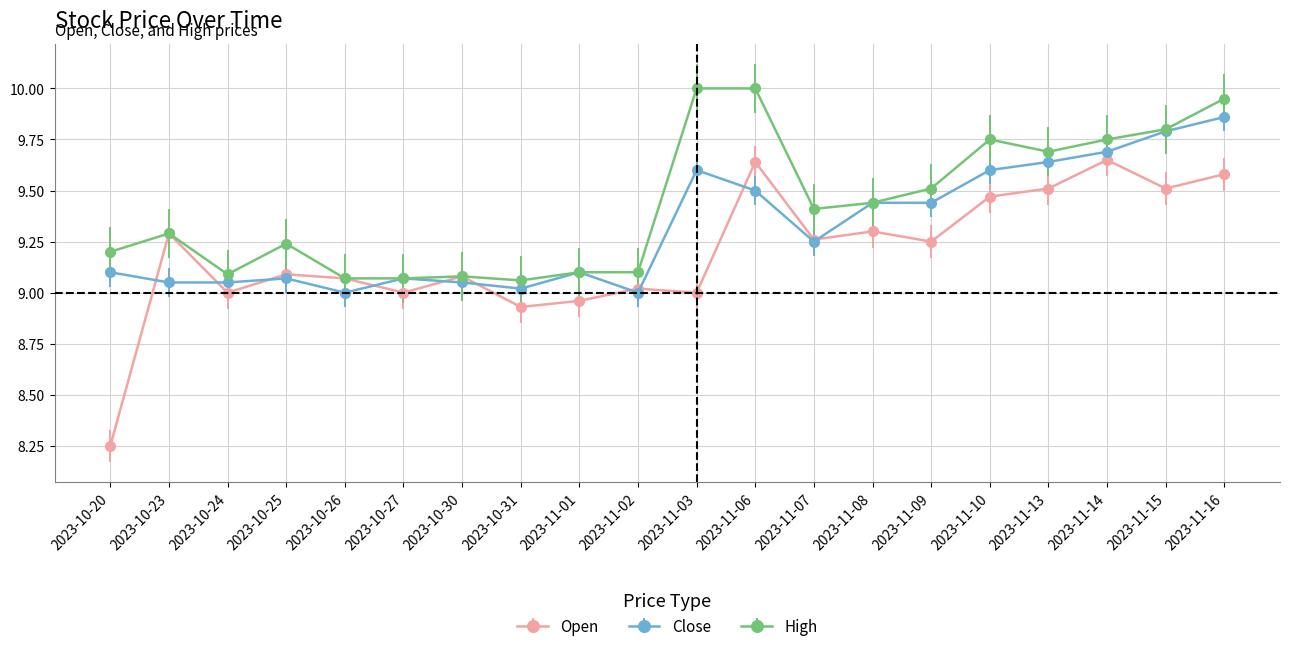

True or false: Close has more than 1 interior local peaks.

True